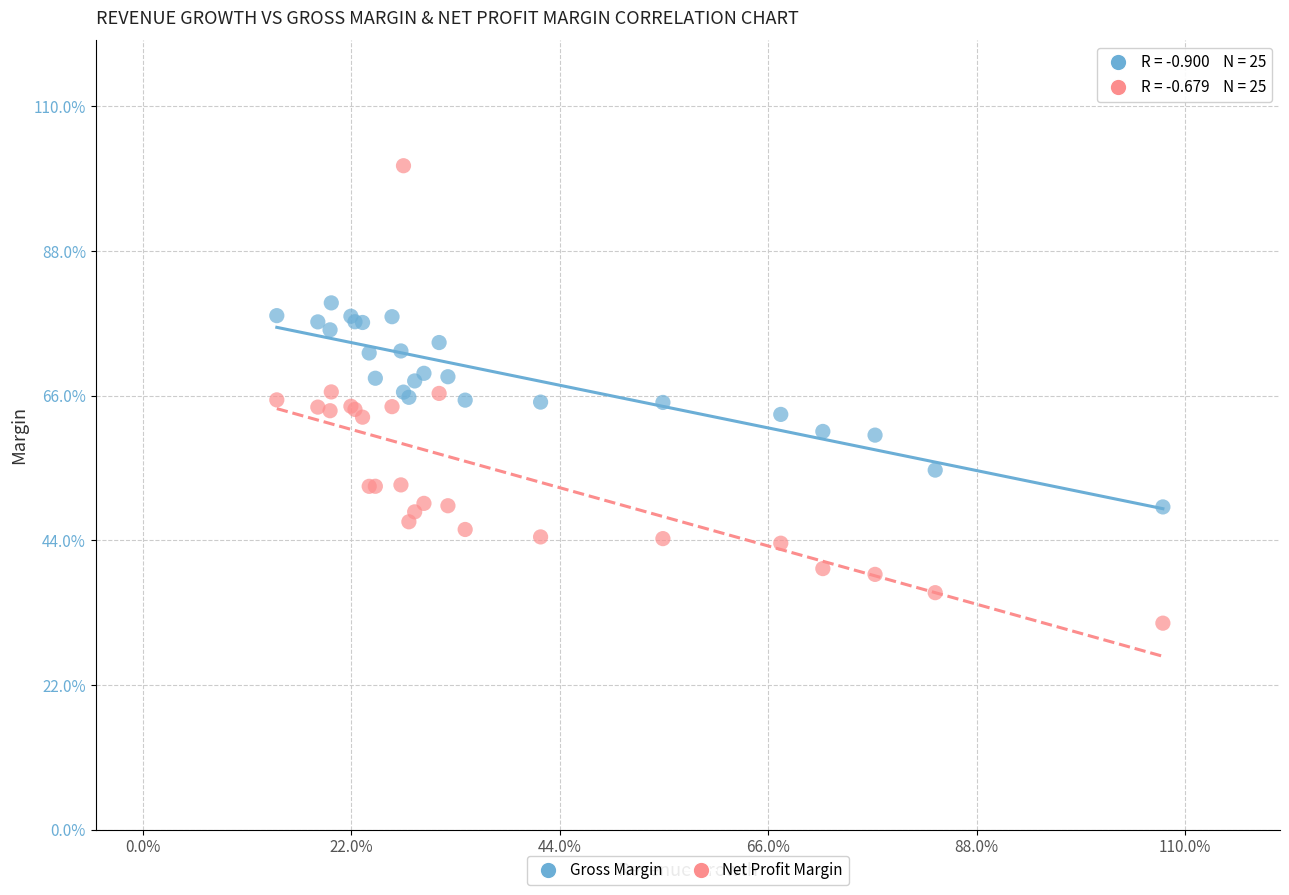

Which series has the largest Y range (max minus min)?

Net Profit Margin